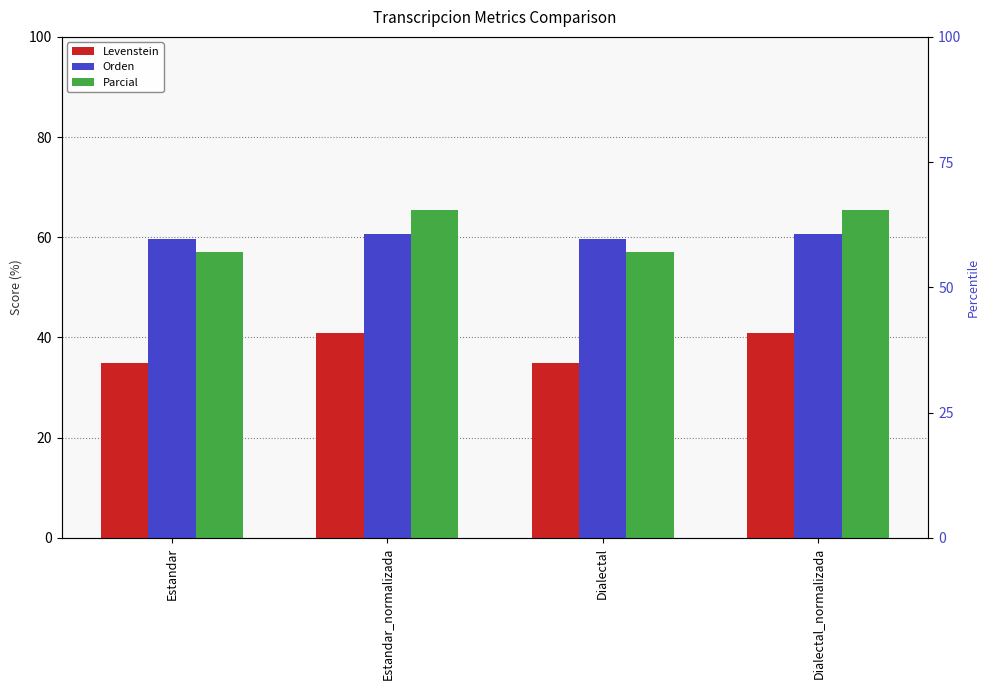

What is the sum of the Levenstein values at Estandar_normalizada and Dialectal_normalizada?

81.6